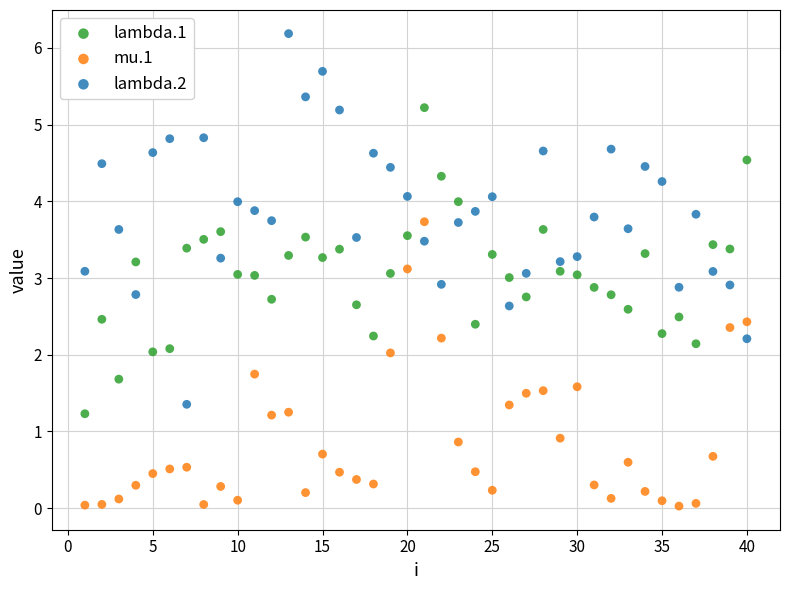

What are all the series names shown in the legend?

lambda.1, mu.1, lambda.2